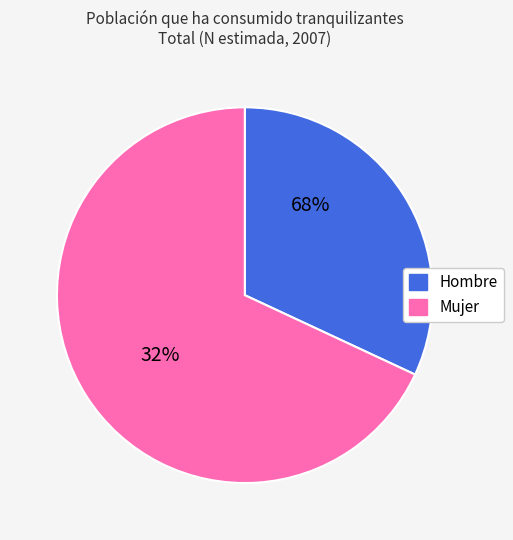

What is the smallest slice in the pie chart?

Hombre